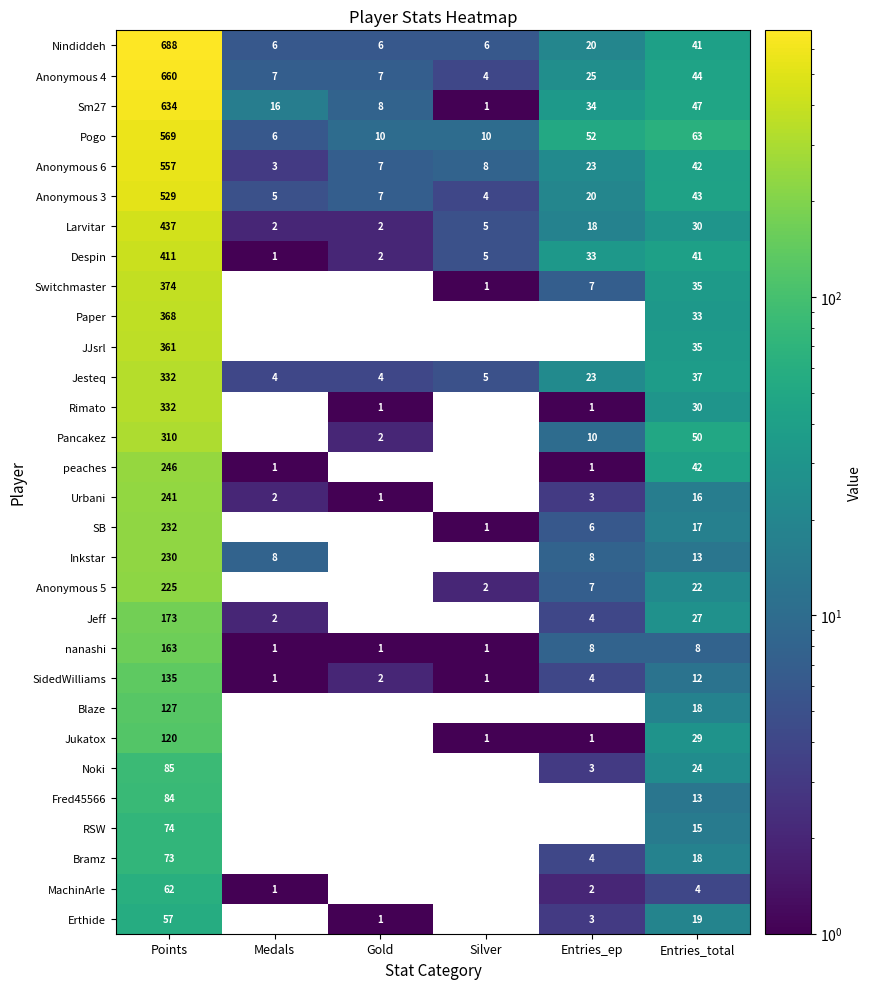

Which series has the largest total across all categories?

Nindiddeh